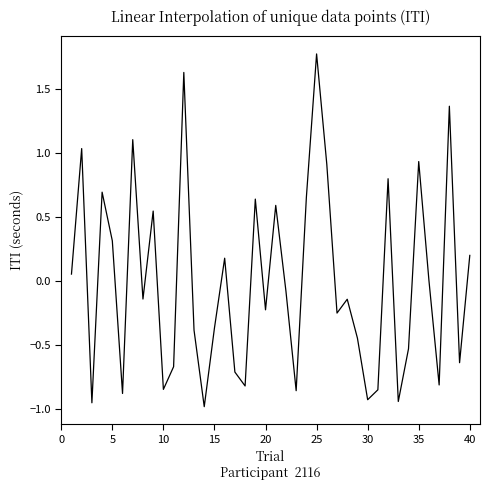

What is the greatest value displayed?

1.8